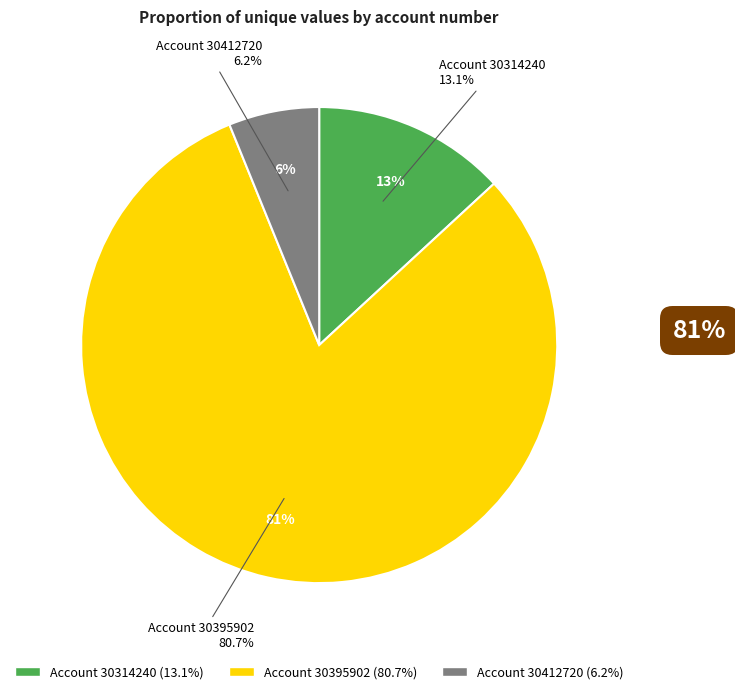

How many segments does this pie chart have?

3